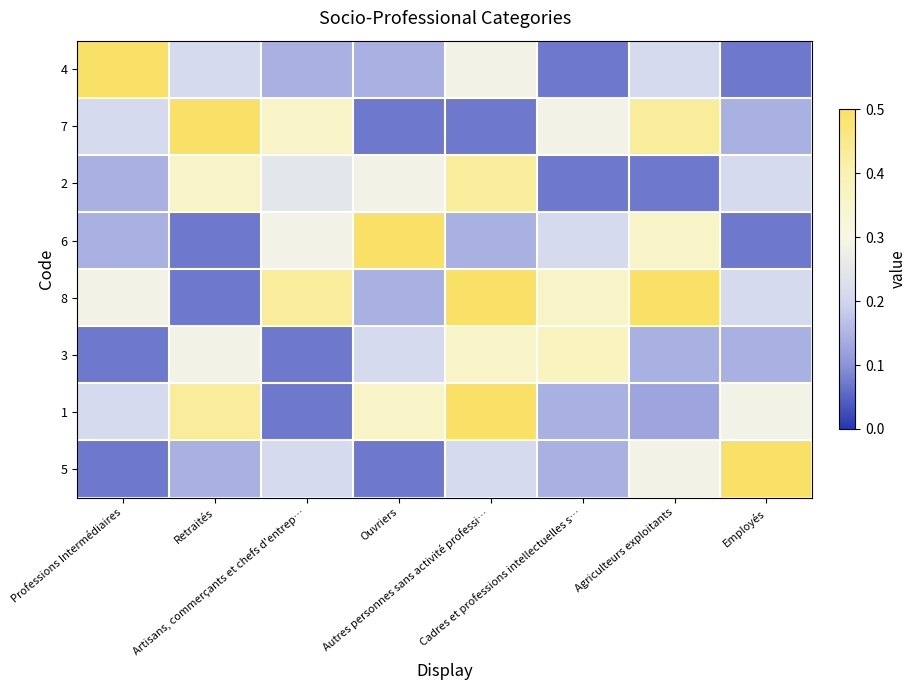

Reading left to right, transcribe all the data shown in this chart.

4: Professions Intermédiaires=0.5	Retraités=0.2	Artisans, commerçants et chefs d'entrep…=0.1	Ouvriers=0.1	Autres personnes sans activité professi…=0.3	Cadres et professions intellectuelles s…=0.1	Agriculteurs exploitants=0.2	Employés=0.1
7: Professions Intermédiaires=0.2	Retraités=0.9	Artisans, commerçants et chefs d'entrep…=0.4	Ouvriers=0.1	Autres personnes sans activité professi…=0.1	Cadres et professions intellectuelles s…=0.3	Agriculteurs exploitants=0.4	Employés=0.1
2: Professions Intermédiaires=0.1	Retraités=0.4	Artisans, commerçants et chefs d'entrep…=0.2	Ouvriers=0.3	Autres personnes sans activité professi…=0.4	Cadres et professions intellectuelles s…=0.1	Agriculteurs exploitants=0.1	Employés=0.2
6: Professions Intermédiaires=0.1	Retraités=0.1	Artisans, commerçants et chefs d'entrep…=0.3	Ouvriers=0.8	Autres personnes sans activité professi…=0.1	Cadres et professions intellectuelles s…=0.2	Agriculteurs exploitants=0.4	Employés=0.1
8: Professions Intermédiaires=0.3	Retraités=0.1	Artisans, commerçants et chefs d'entrep…=0.4	Ouvriers=0.1	Autres personnes sans activité professi…=1.0	Cadres et professions intellectuelles s…=0.4	Agriculteurs exploitants=0.5	Employés=0.2
3: Professions Intermédiaires=0.1	Retraités=0.3	Artisans, commerçants et chefs d'entrep…=0.1	Ouvriers=0.2	Autres personnes sans activité professi…=0.4	Cadres et professions intellectuelles s…=0.4	Agriculteurs exploitants=0.1	Employés=0.1
1: Professions Intermédiaires=0.2	Retraités=0.4	Artisans, commerçants et chefs d'entrep…=0.1	Ouvriers=0.4	Autres personnes sans activité professi…=0.5	Cadres et professions intellectuelles s…=0.1	Agriculteurs exploitants=0.1	Employés=0.3
5: Professions Intermédiaires=0.1	Retraités=0.1	Artisans, commerçants et chefs d'entrep…=0.2	Ouvriers=0.1	Autres personnes sans activité professi…=0.2	Cadres et professions intellectuelles s…=0.1	Agriculteurs exploitants=0.3	Employés=0.6